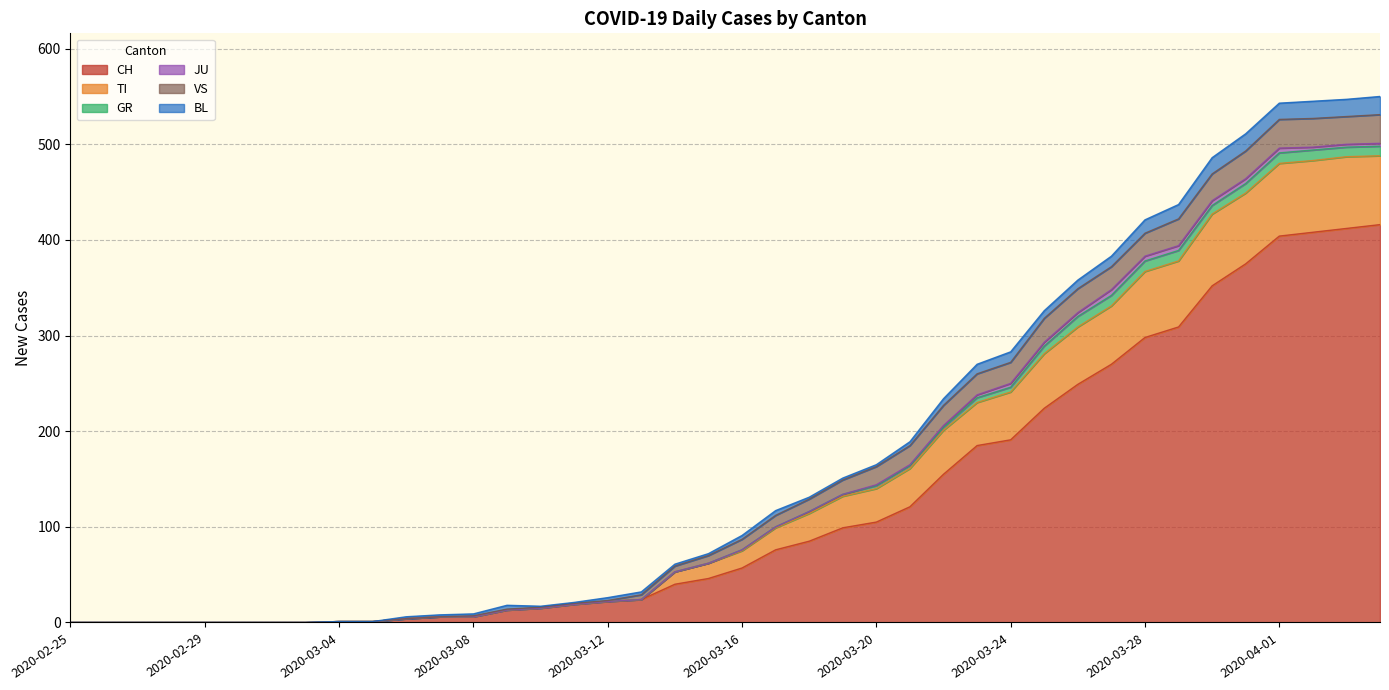

Reading right to left, transcribe all the data shown in this chart.

CH: 416	412	408	404	375	352	309	298	270	249	224	191	185	155	121	105	99	85	76	57	46	40	24	22	19	15	13	6	6	4	1	1	0	0	0	0	0	0	0	0
TI: 72	75	75	76	74	75	69	69	61	60	57	50	45	46	40	35	33	29	23	18	16	13	0	0	0	0	0	0	0	0	0	0	0	0	0	0	0	0	0	0
GR: 10	10	11	11	10	9	11	11	11	11	8	5	5	3	3	3	2	2	1	1	0	0	0	0	0	0	0	0	0	0	0	0	0	0	0	0	0	0	0	0
JU: 3	3	3	5	5	5	5	5	6	4	4	4	3	2	1	1	0	0	0	0	0	0	0	0	0	0	0	0	0	0	0	0	0	0	0	0	0	0	0	0
VS: 30	29	30	30	29	28	28	24	24	25	25	22	22	21	20	19	15	13	12	11	8	6	5	1	1	1	1	1	0	0	0	0	0	0	0	0	0	0	0	0
BL: 19	18	18	17	18	17	15	14	11	9	8	11	10	7	4	2	2	2	5	4	2	2	3	3	1	1	4	2	2	2	0	0	0	0	0	0	0	0	0	0